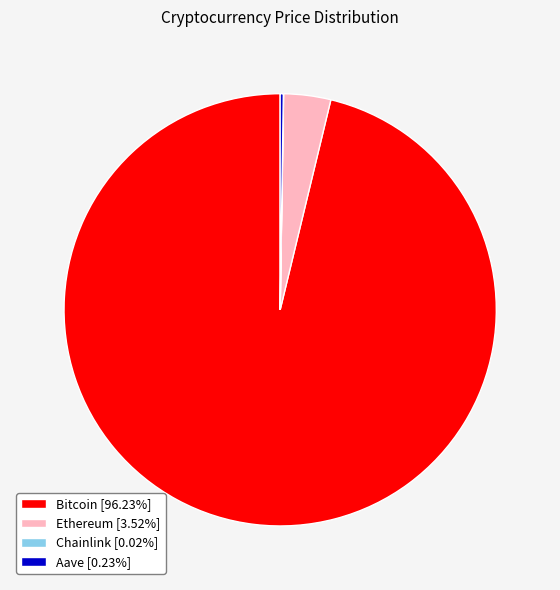

Does Bitcoin account for over 50% of the chart?

Yes